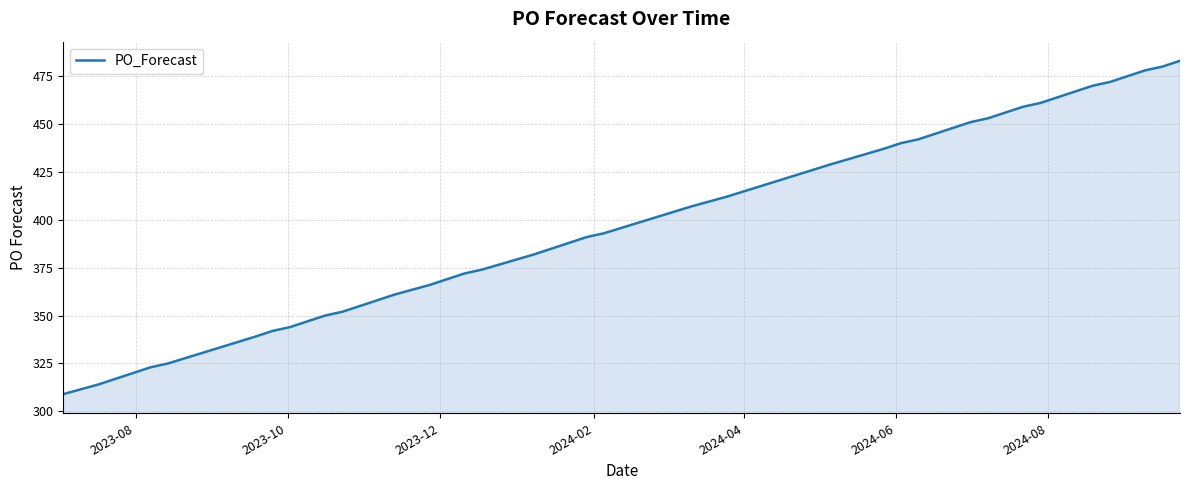

What is the difference between the maximum and minimum values?

174